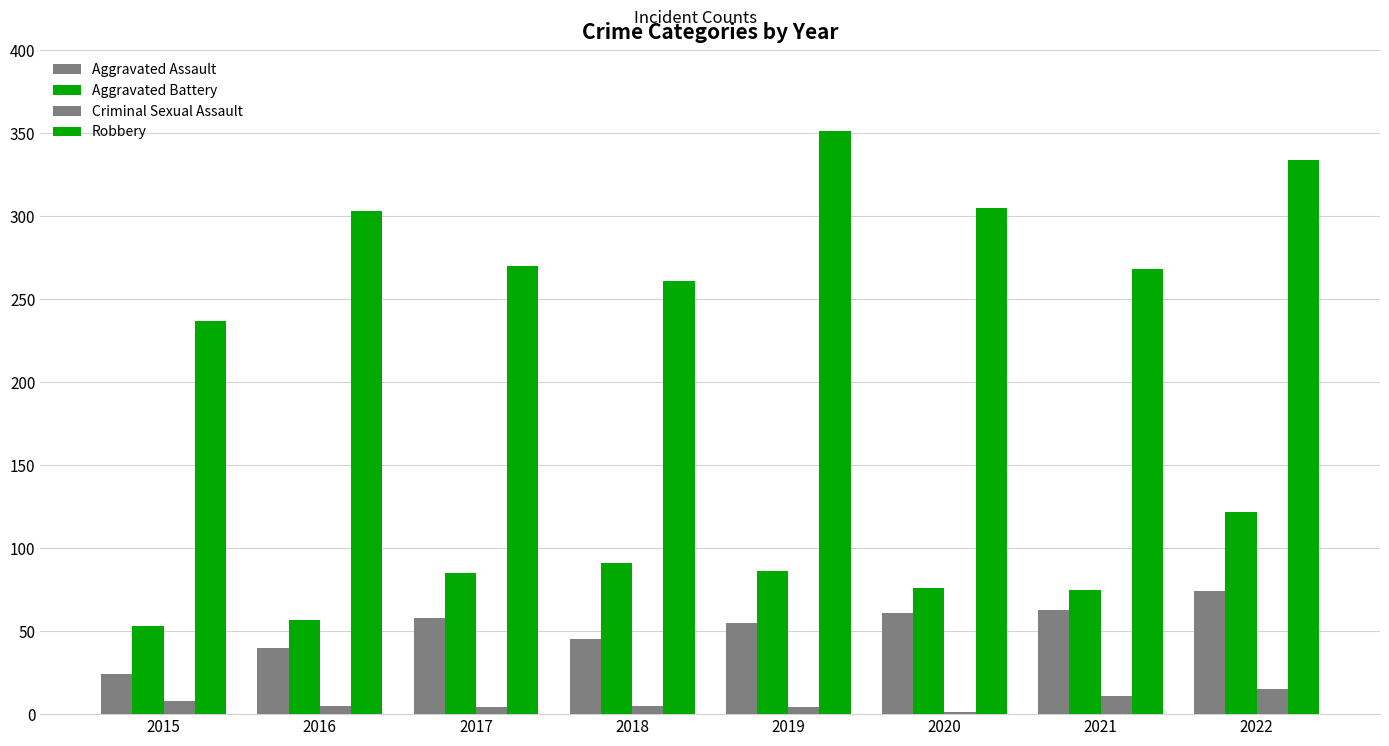

Between 2018 and 2021, which series saw the biggest shift?

Aggravated Assault